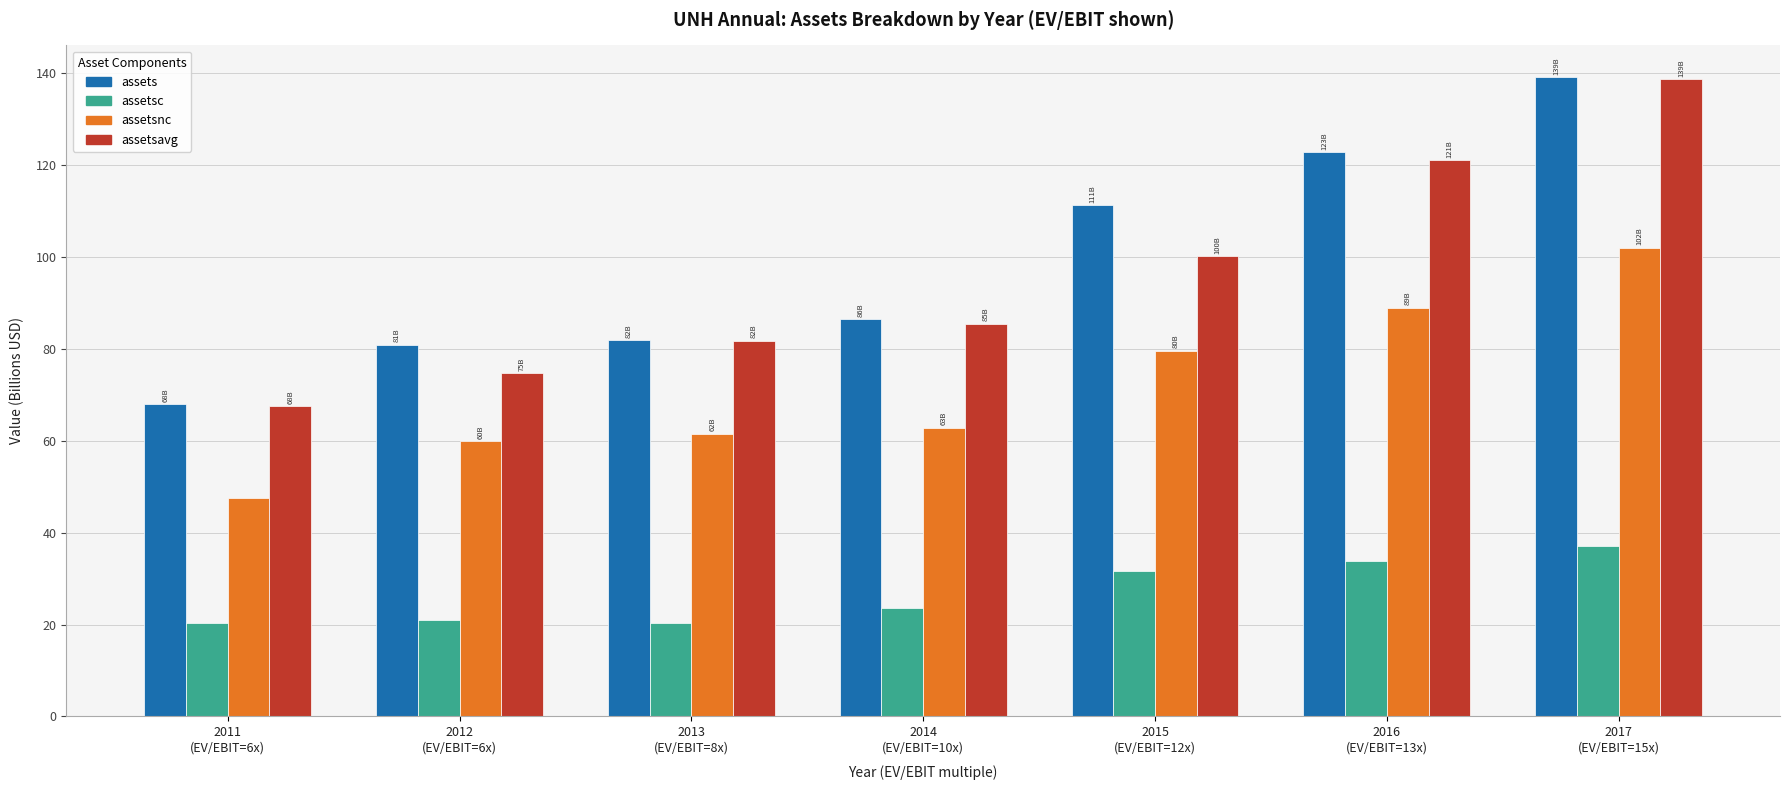

The value of assetsnc at 2014
(EV/EBIT=10x) is 62.8. True or false?

True